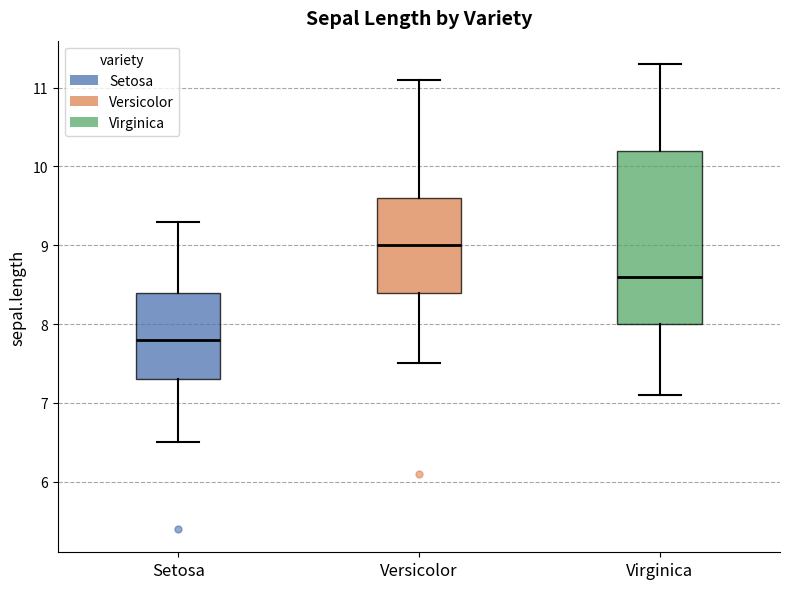

Which box has the highest median line?

Versicolor